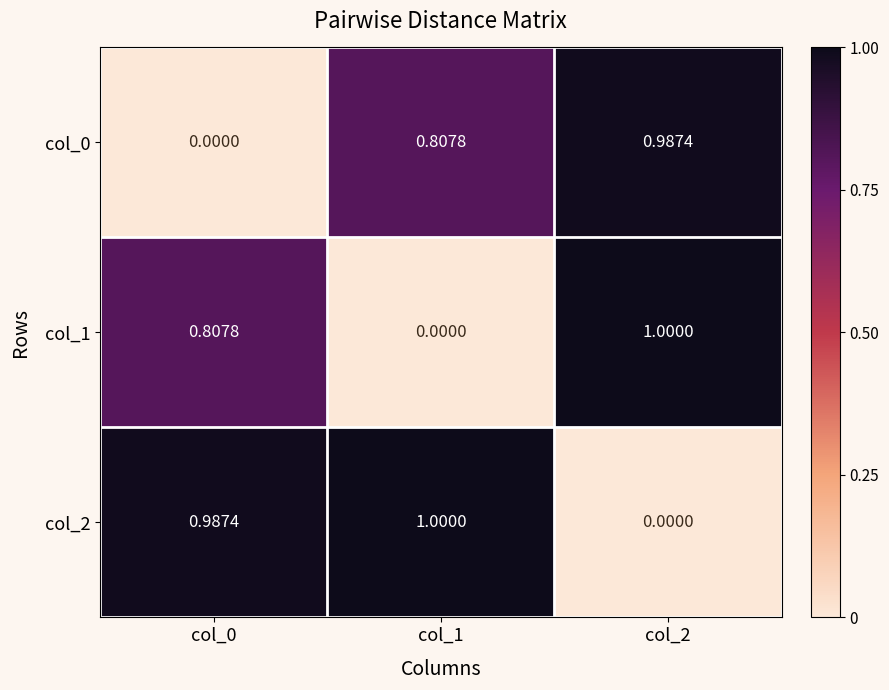

How many distinct data groups are displayed?

3